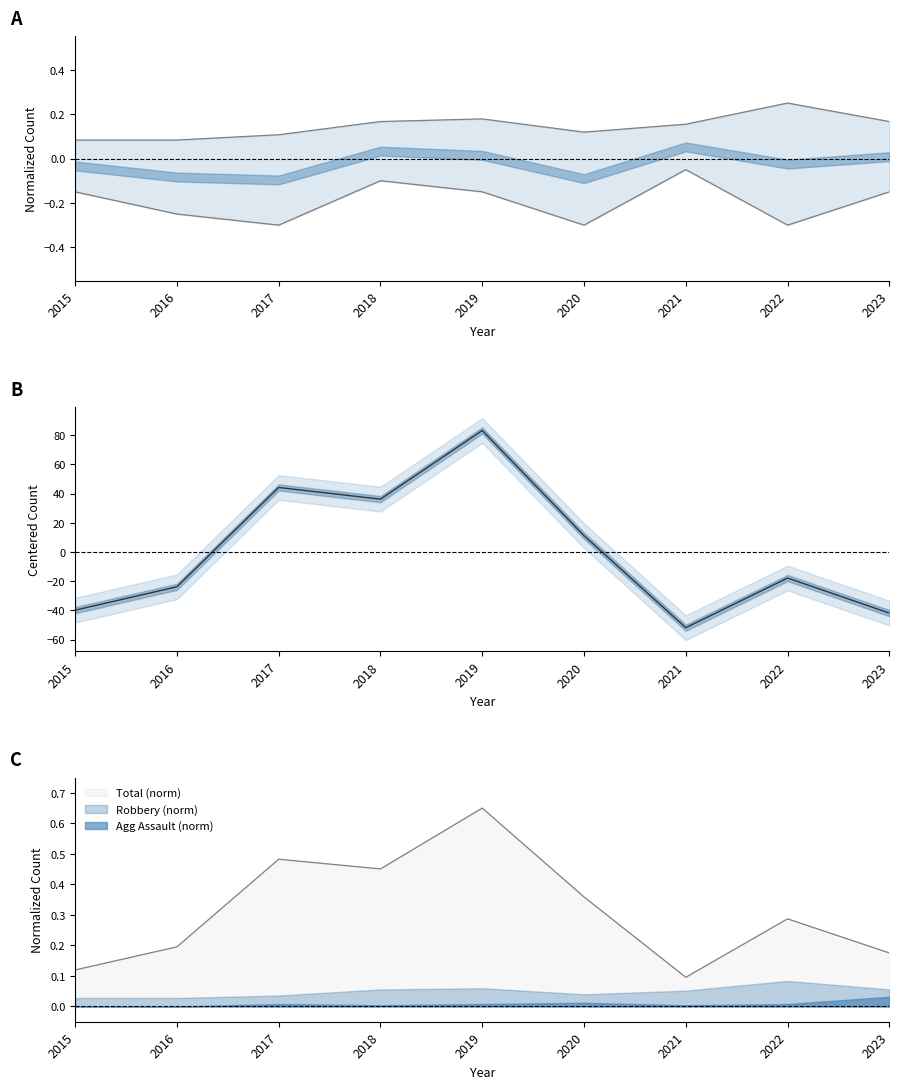

What is the difference between the highest and lowest values at 2021?

51.9